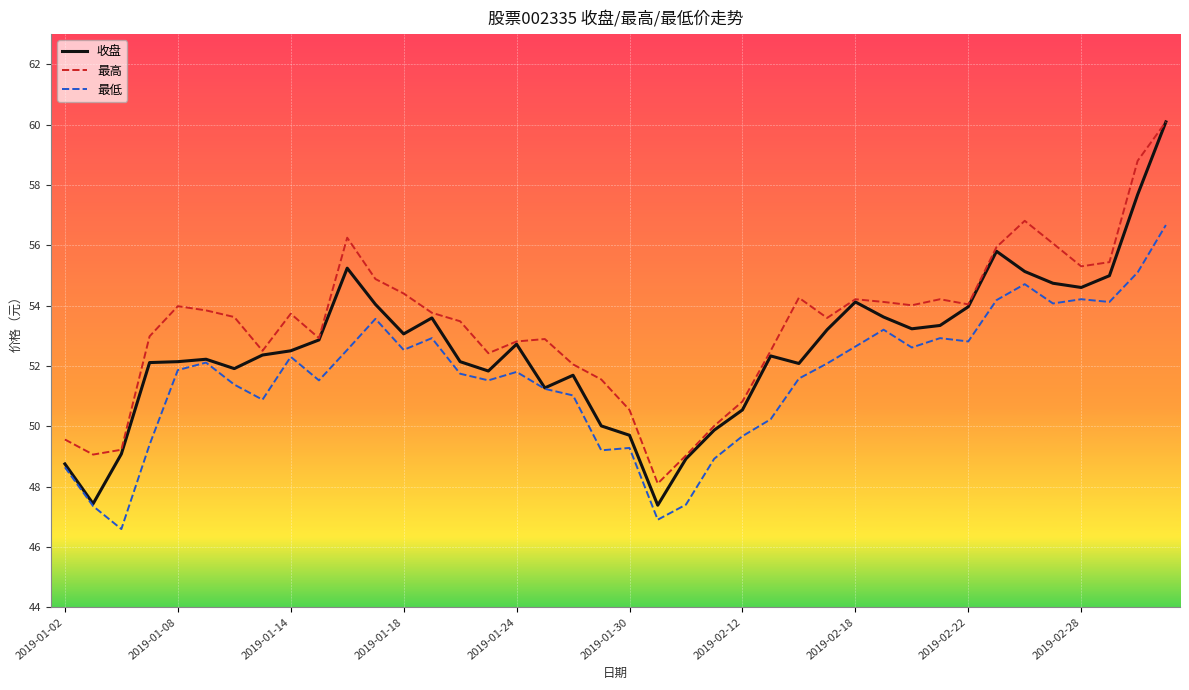

What is the difference between the second highest and second lowest values in the 最低 series?

8.2